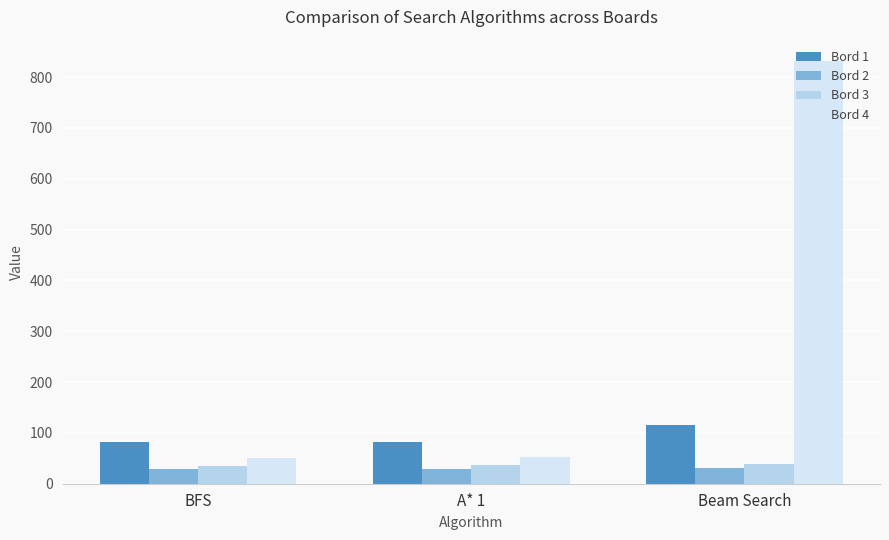

What is the difference between the maximum and minimum values in the Bord 3 series?

3